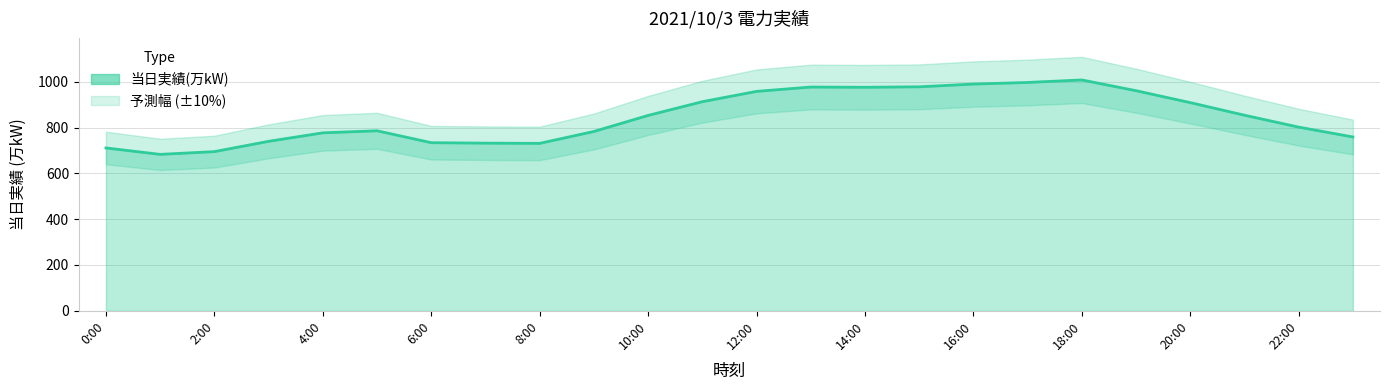

List the labels in order of value, largest first.

18:00, 17:00, 16:00, 15:00, 13:00, 14:00, 19:00, 12:00, 11:00, 20:00, 21:00, 10:00, 22:00, 5:00, 9:00, 4:00, 23:00, 3:00, 6:00, 7:00, 8:00, 0:00, 2:00, 1:00